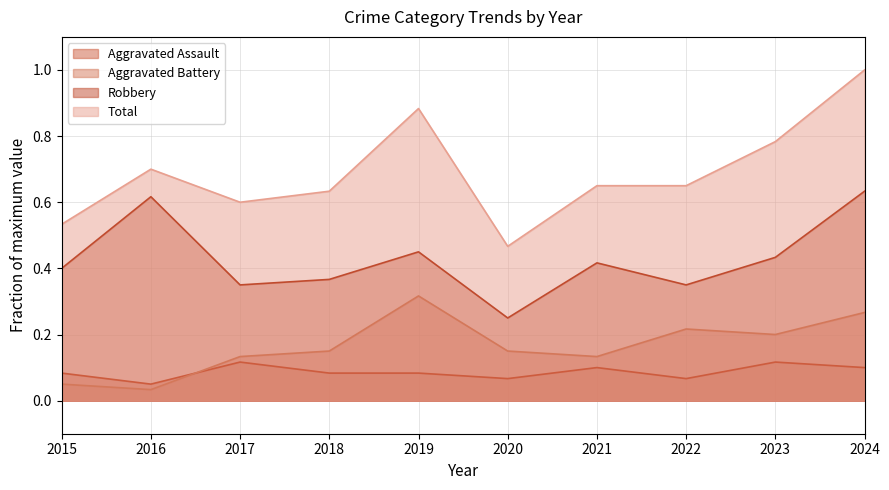

What is the sum of the Aggravated Assault values at 2024 and 2019?

0.2